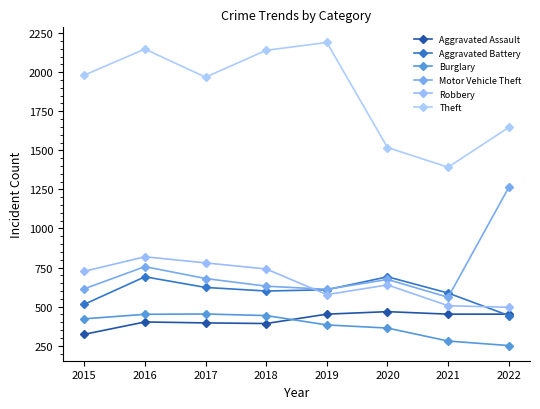

Rank the series at 2020 from highest to lowest value.

Theft, Aggravated Battery, Motor Vehicle Theft, Robbery, Aggravated Assault, Burglary